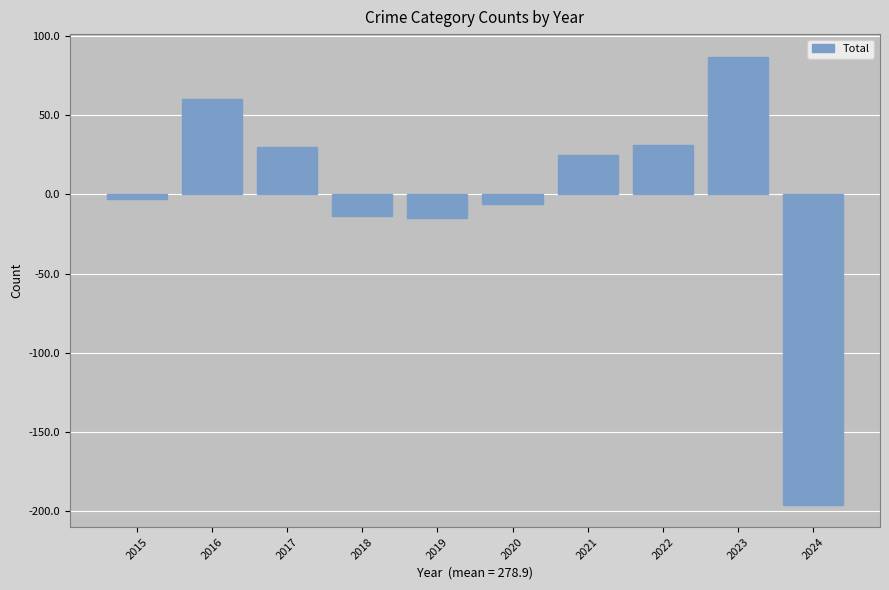

What is the change in value from 2021 to 2024?

-221.0